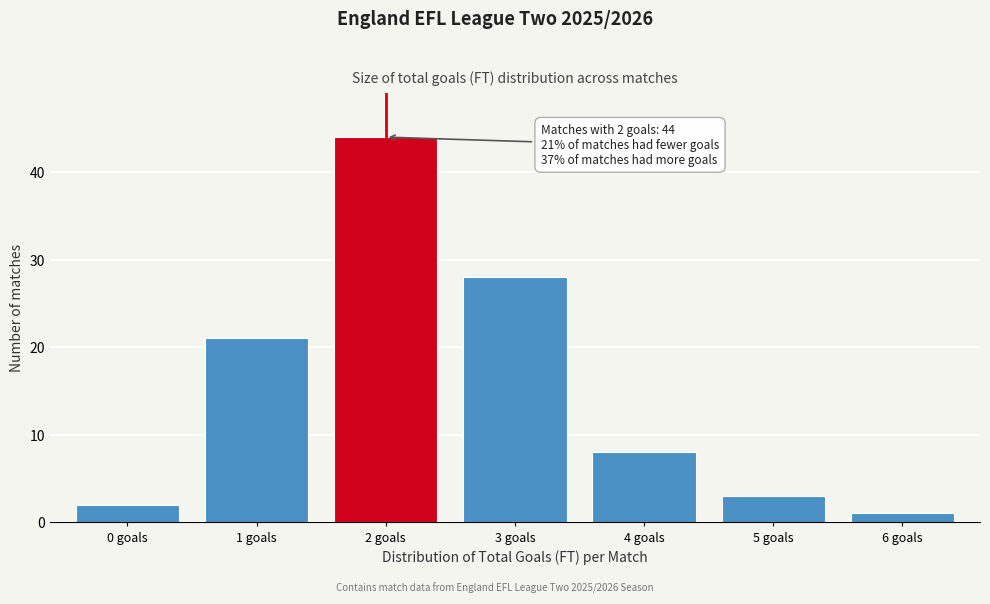

Reading left to right, extract all data points from this chart.

2	21	44	28	8	3	1